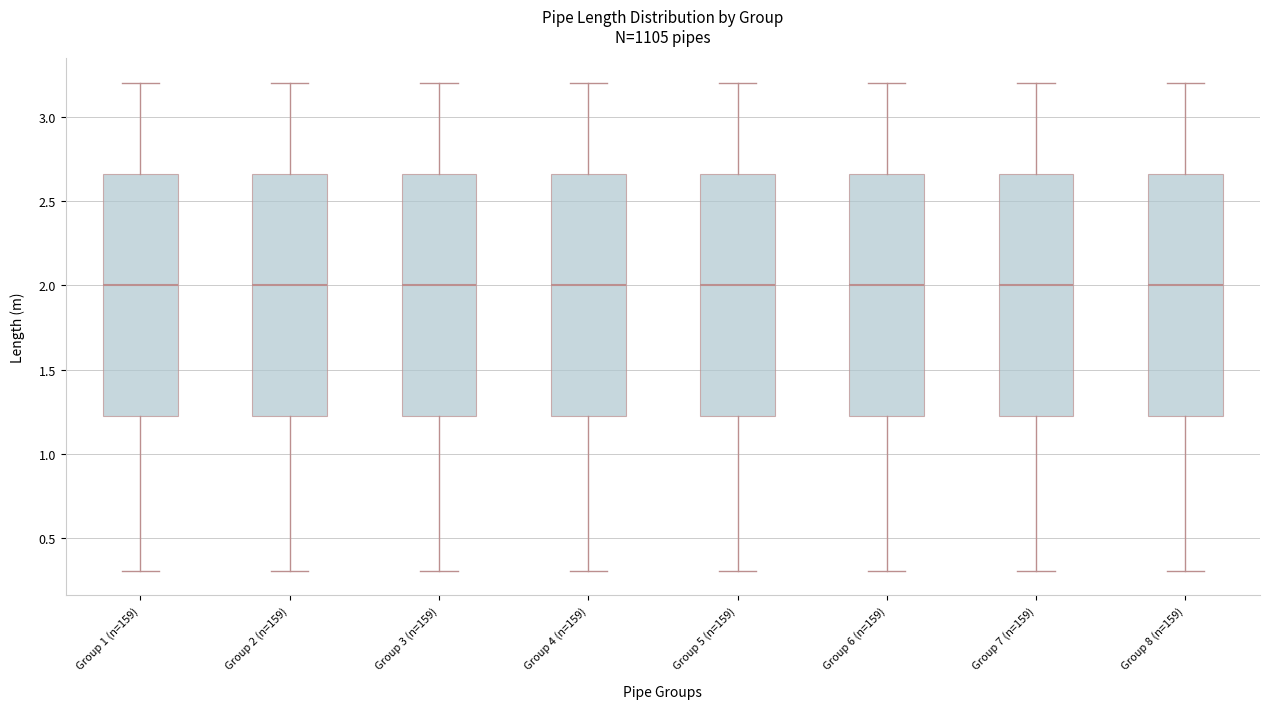

Reading left to right, read every box against the y-axis: the position of its median line, the range the box covers, and the ends of its whiskers. The values are not printed on the chart, so give them approximately, as read against the axis.

Group 1 (n=159): median 2.00, box 1.25 to 2.65, whiskers 0.30 to 3.20
Group 2 (n=159): median 2.00, box 1.25 to 2.65, whiskers 0.30 to 3.20
Group 3 (n=159): median 2.00, box 1.25 to 2.65, whiskers 0.30 to 3.20
Group 4 (n=159): median 2.00, box 1.25 to 2.65, whiskers 0.30 to 3.20
Group 5 (n=159): median 2.00, box 1.25 to 2.65, whiskers 0.30 to 3.20
Group 6 (n=159): median 2.00, box 1.25 to 2.65, whiskers 0.30 to 3.20
Group 7 (n=159): median 2.00, box 1.25 to 2.65, whiskers 0.30 to 3.20
Group 8 (n=159): median 2.00, box 1.25 to 2.65, whiskers 0.30 to 3.20